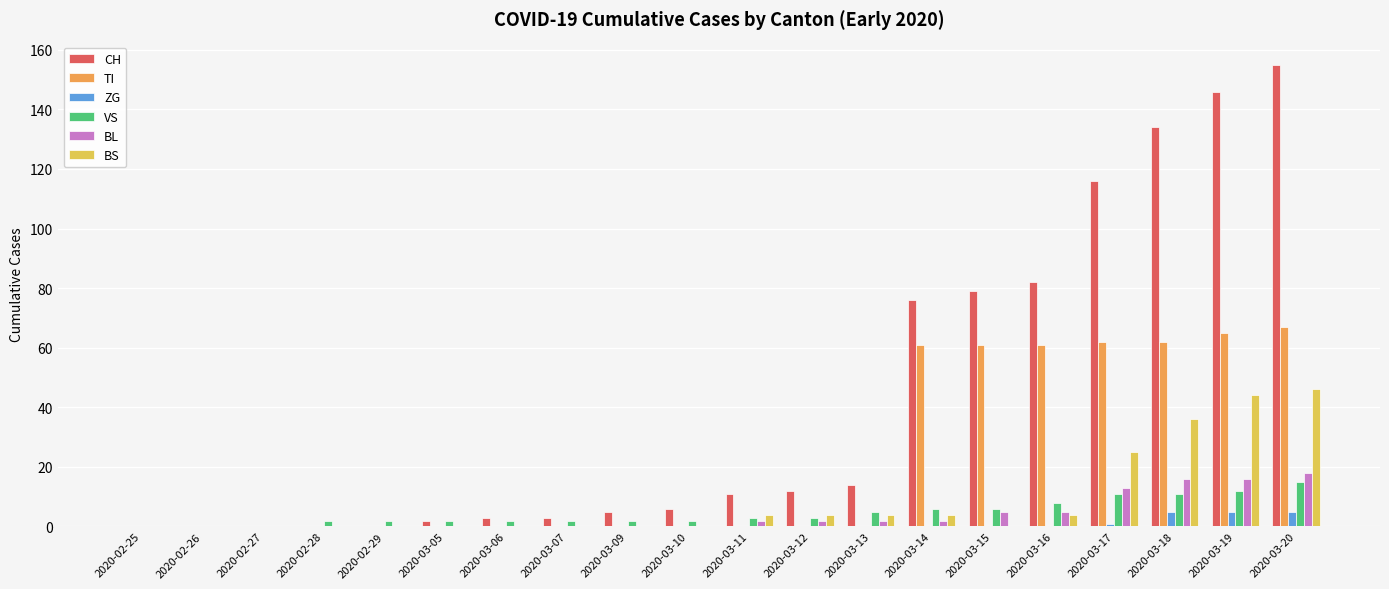

At which category does the chart reach its peak across all series?

2020-03-20